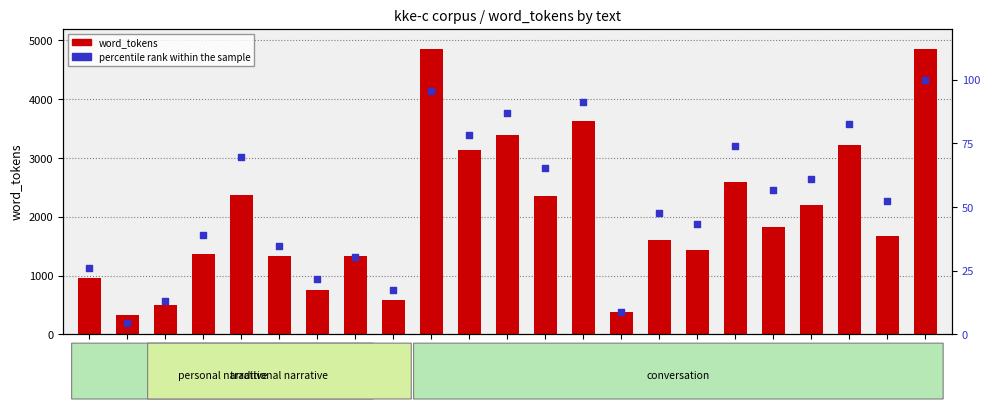

Is the value of percentile rank within the sample at T015 greater than the value of word_tokens at T023?

No